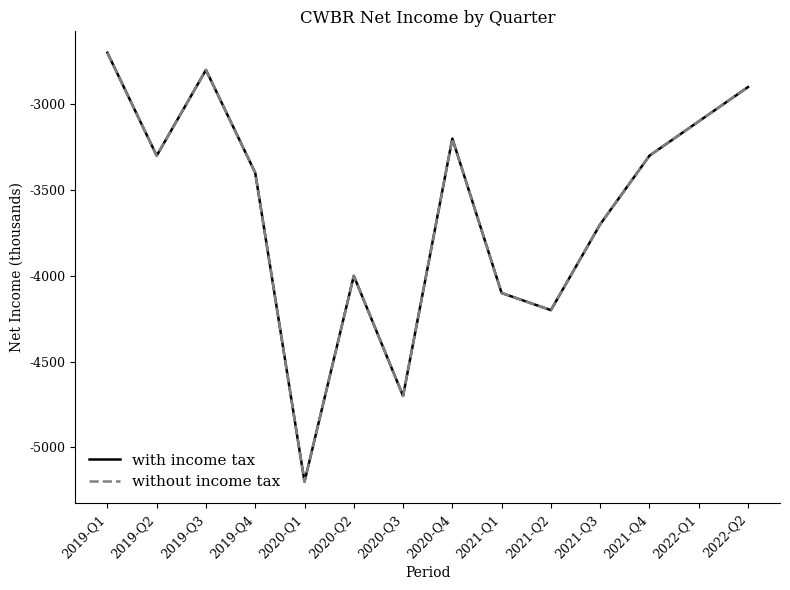

True or false: with income tax has more than 0 interior local peaks.

True